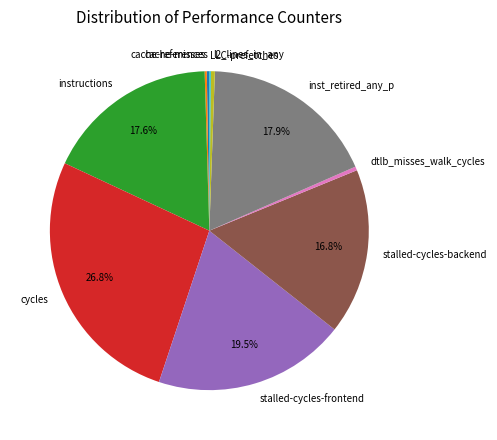

To the nearest percent, what is the difference between the largest and smallest slice percentages?

27%